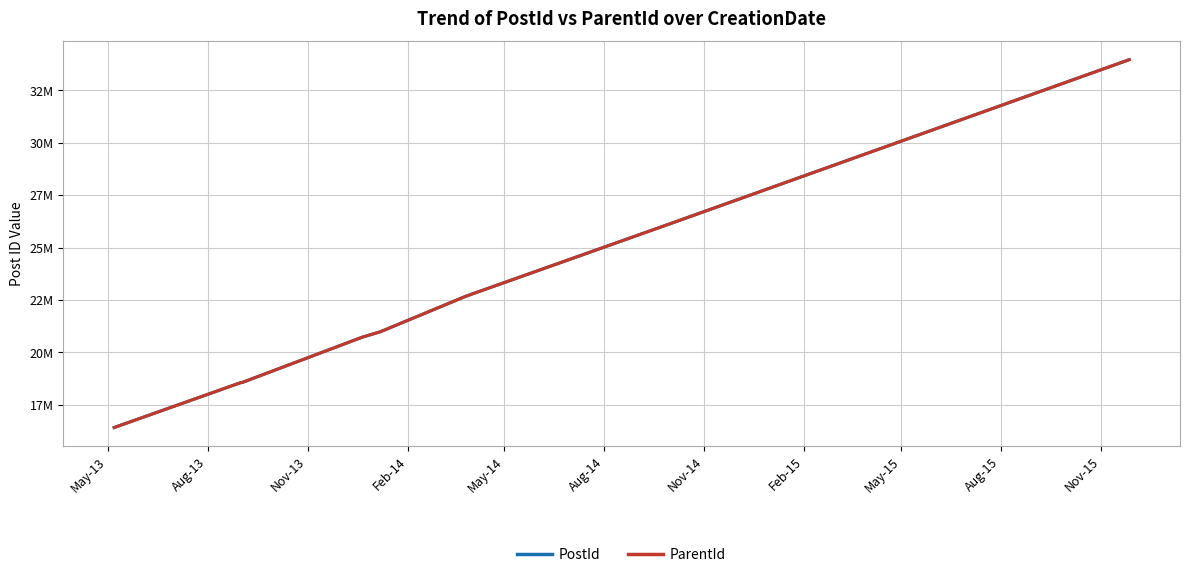

Is this an area chart (filled region under the line)?

No